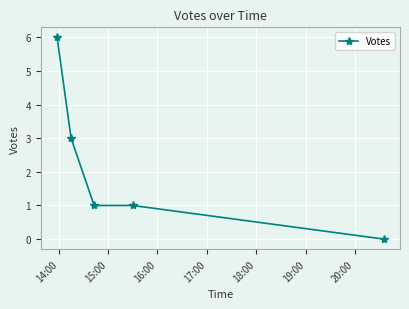

How many lines are shown in the chart?

1